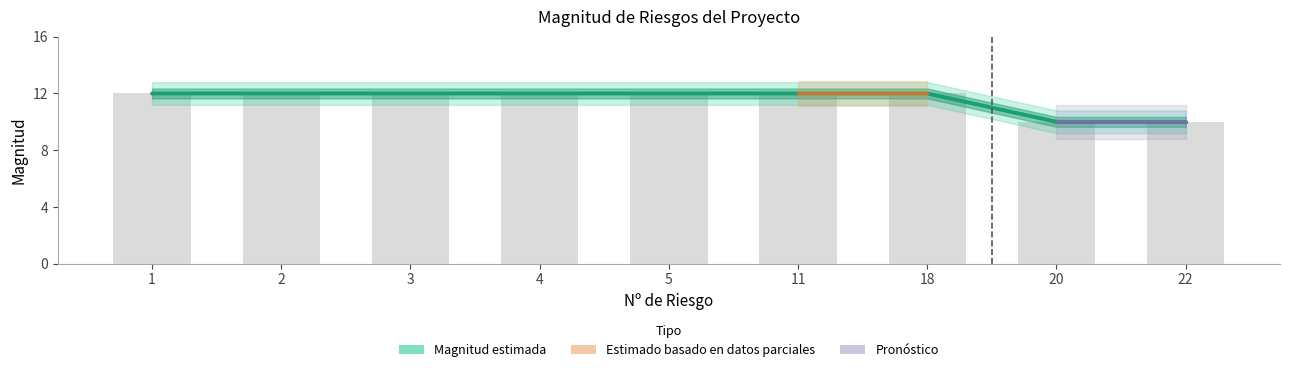

What is the difference between the maximum and minimum values?

2